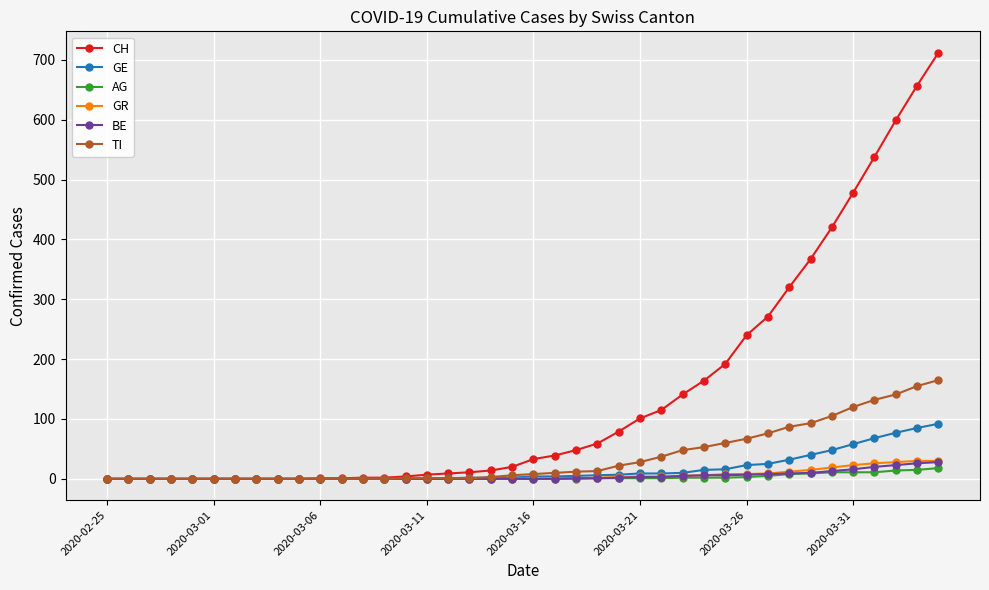

What is the greatest value displayed?

712